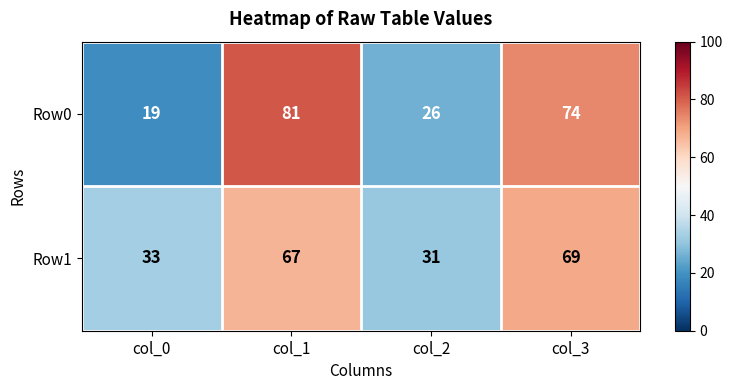

What is the average value of the Row0 series?

50